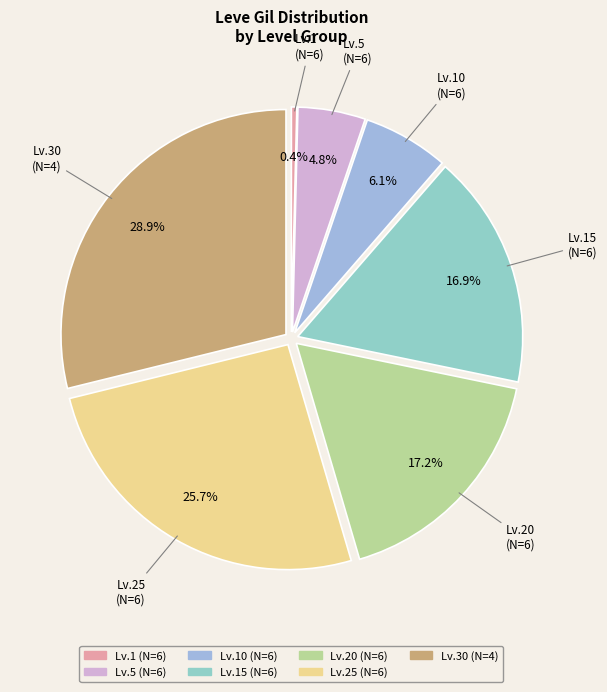

Which slice is the smallest?

Lv.1 (N=6)